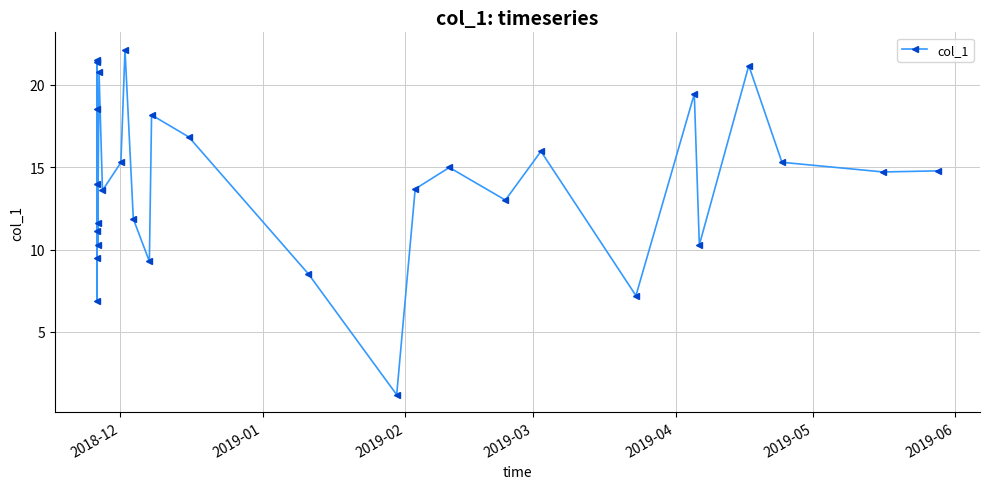

What is the value of the 1st point from the left?

21.5